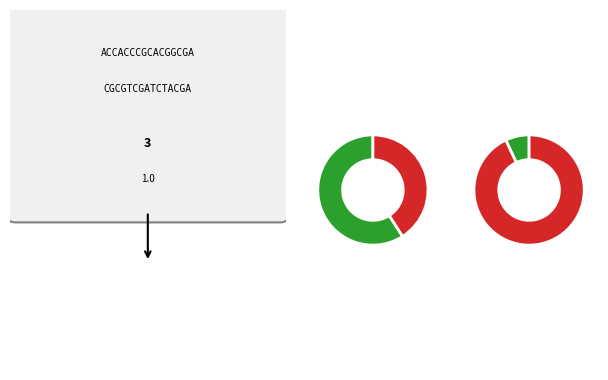

To the nearest percent, what portion does Index Near represent?

7%